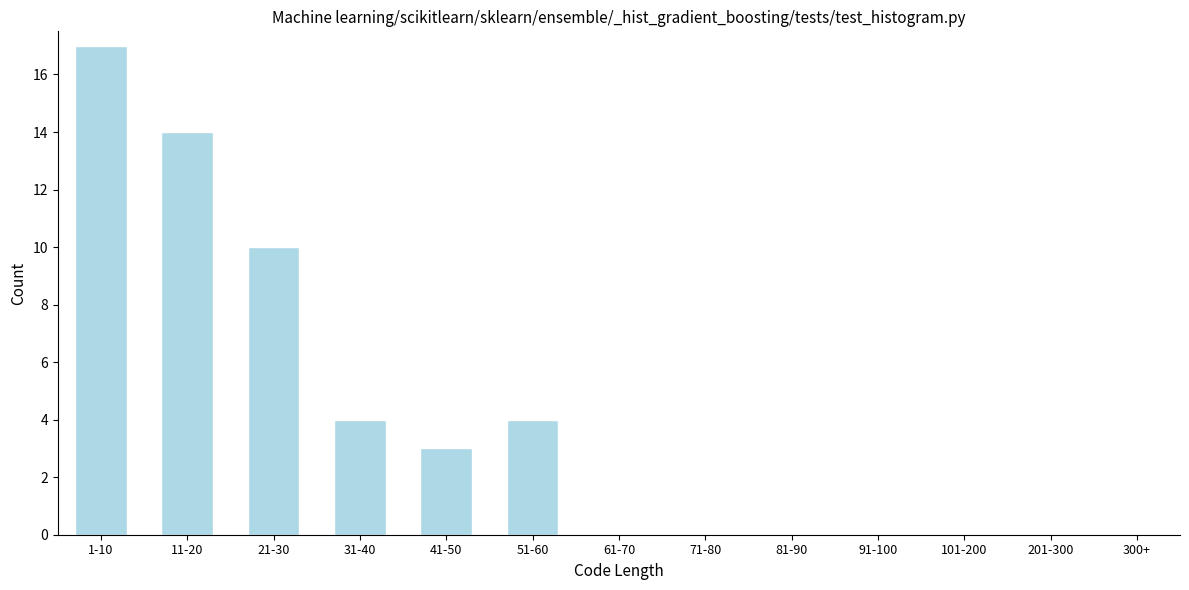

Reading left to right, transcribe all the data shown in this chart.

1-10=17	11-20=14	21-30=10	31-40=4	41-50=3	51-60=4	61-70=0	71-80=0	81-90=0	91-100=0	101-200=0	201-300=0